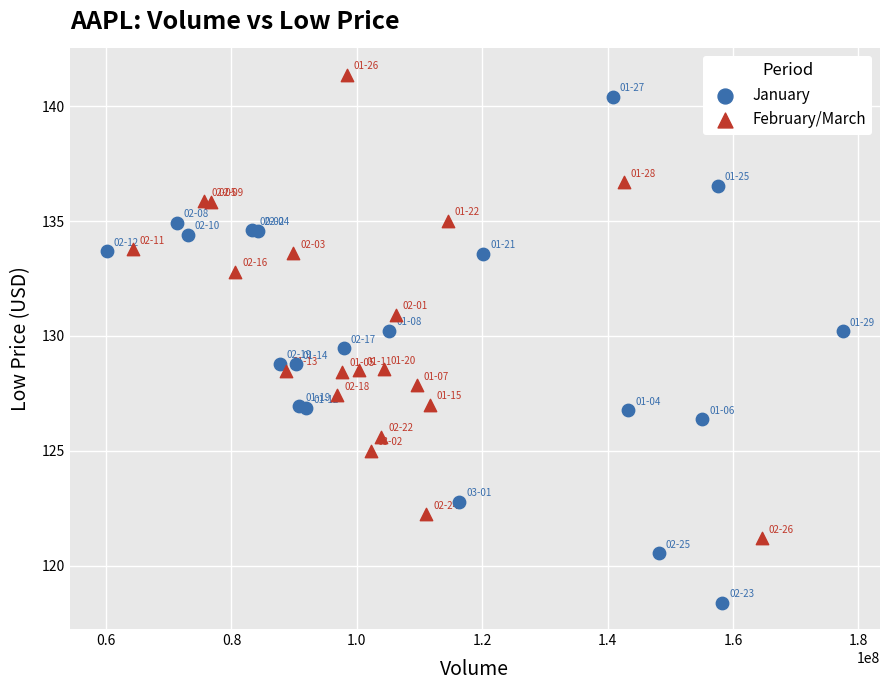

Which series contains the highest Y value?

February/March